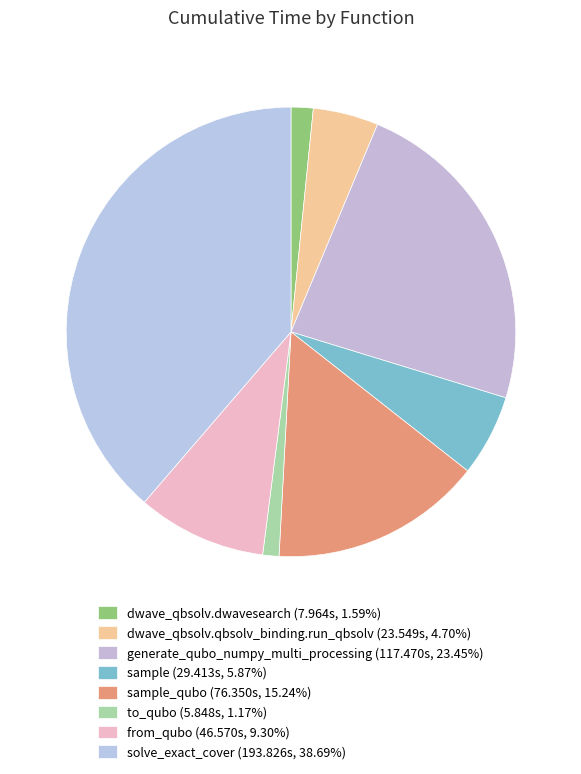

How many segments does this pie chart have?

8